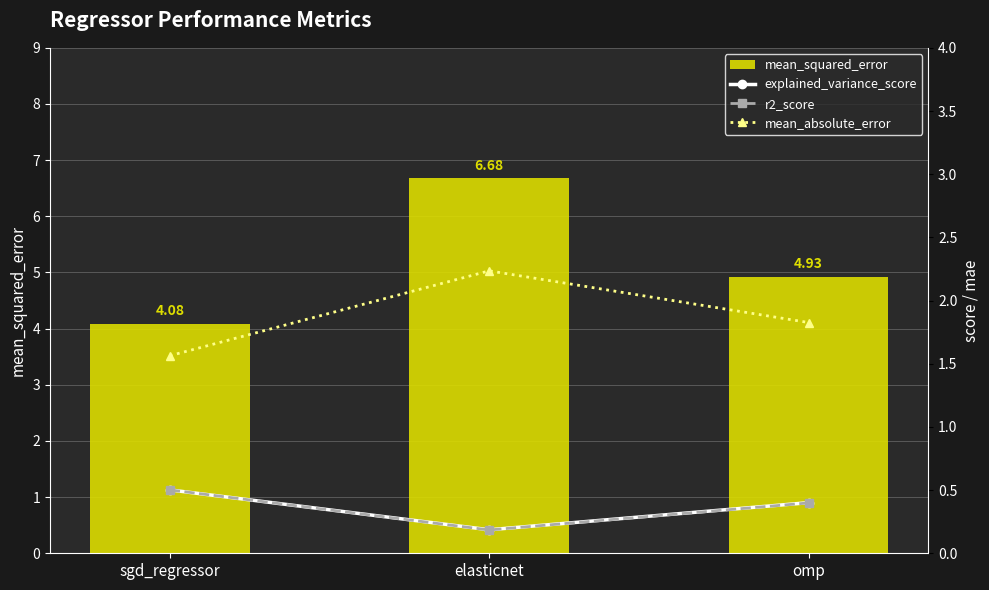

The value of explained_variance_score at sgd_regressor is 0.5. True or false?

True